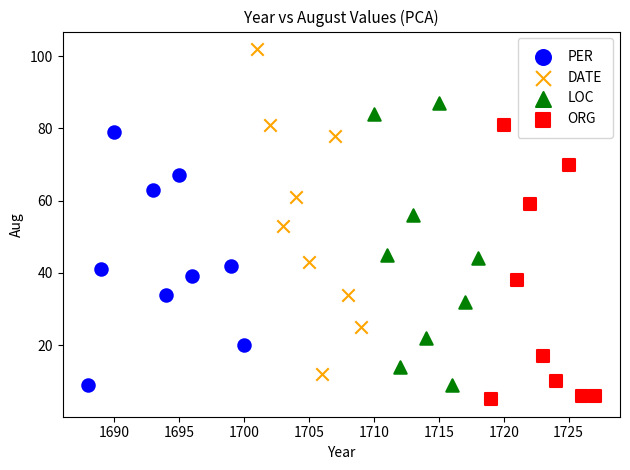

Which series reaches the maximum Y coordinate?

DATE